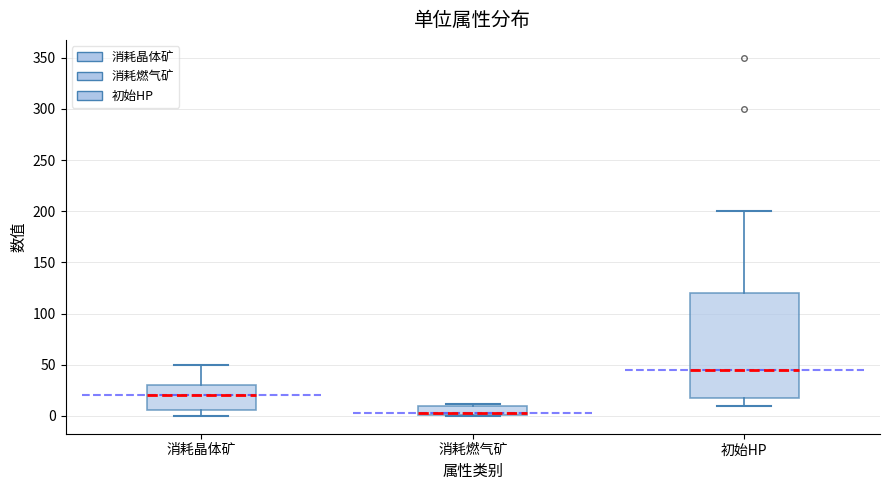

Which box's median line is the lowest?

消耗燃气矿